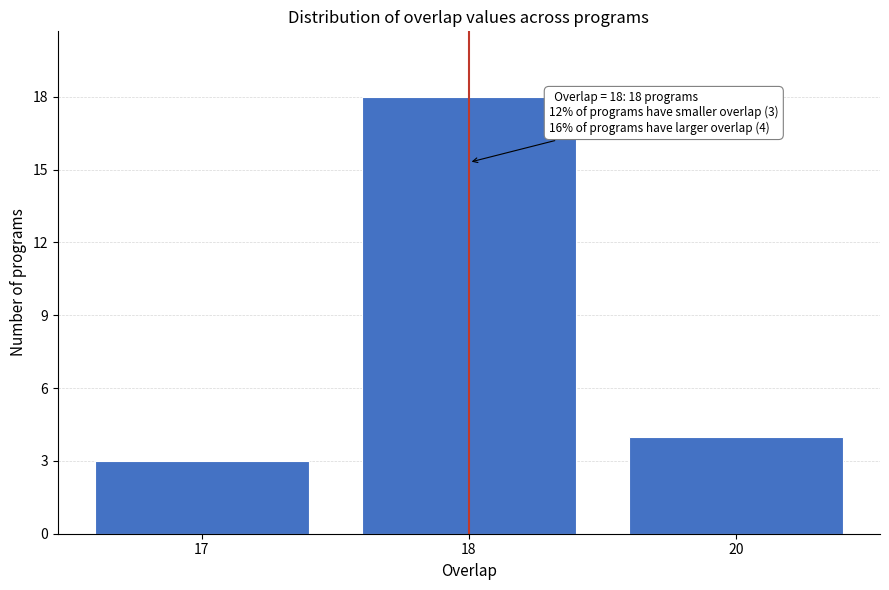

Reading left to right, list all the values displayed in this chart.

3	18	4